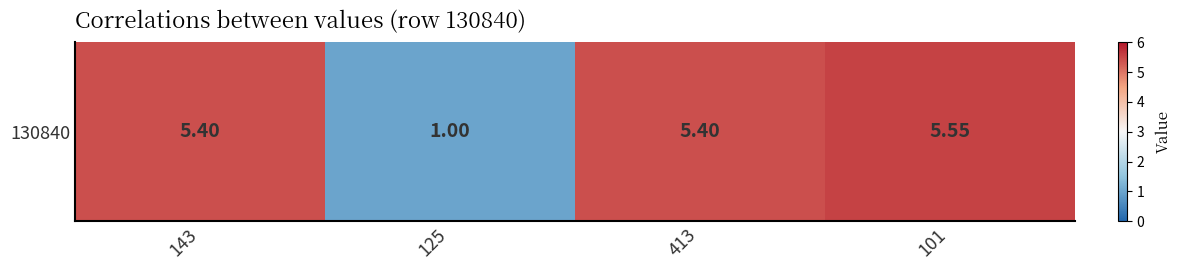

At which label does the data first exceed 5?

143